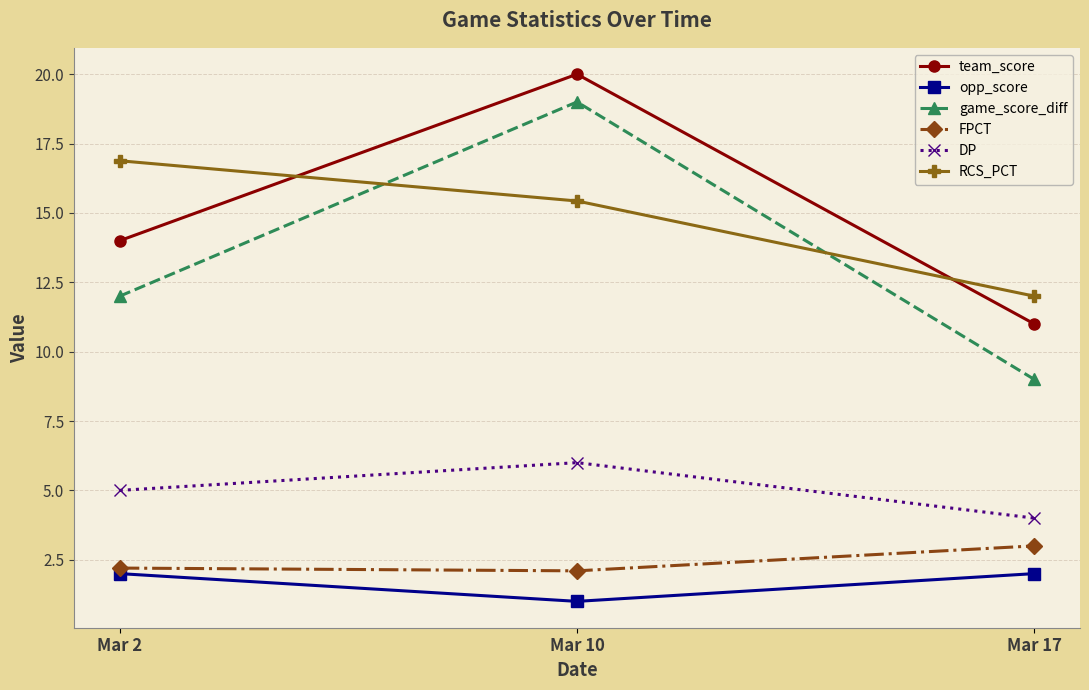

Which label corresponds to the largest value in the chart?

Mar 10